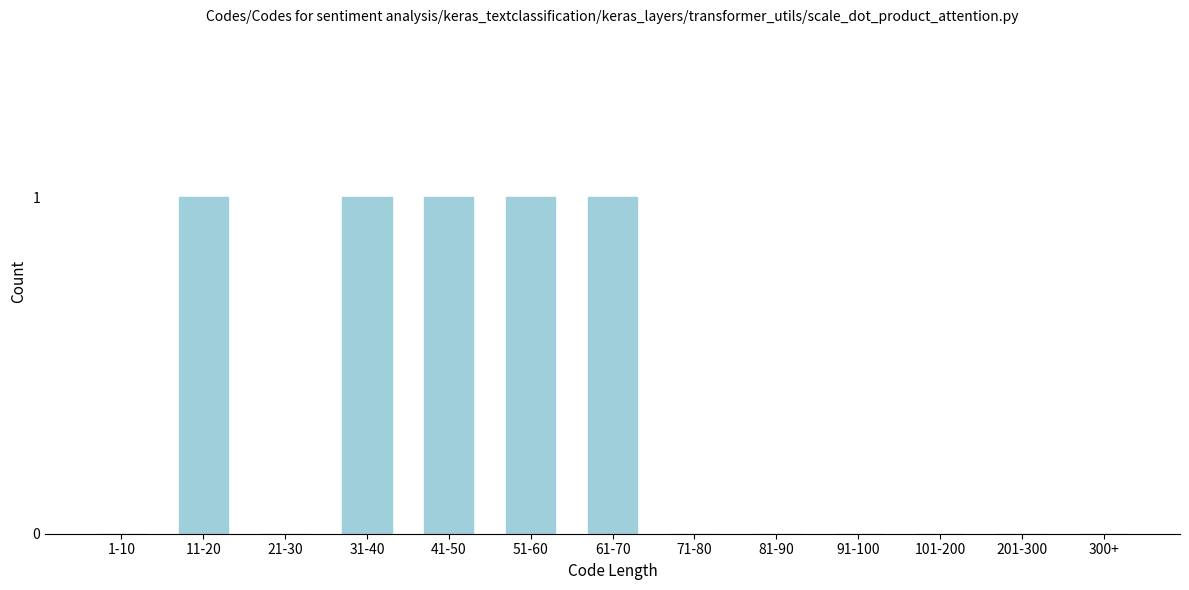

Reading left to right, transcribe all the data shown in this chart.

1-10=0	11-20=1	21-30=0	31-40=1	41-50=1	51-60=1	61-70=1	71-80=0	81-90=0	91-100=0	101-200=0	201-300=0	300+=0